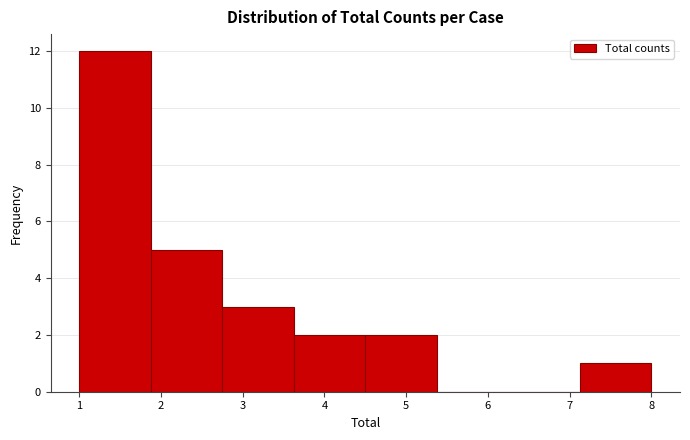

Which range on the x-axis has the tallest bar?

1.0 to 1.9